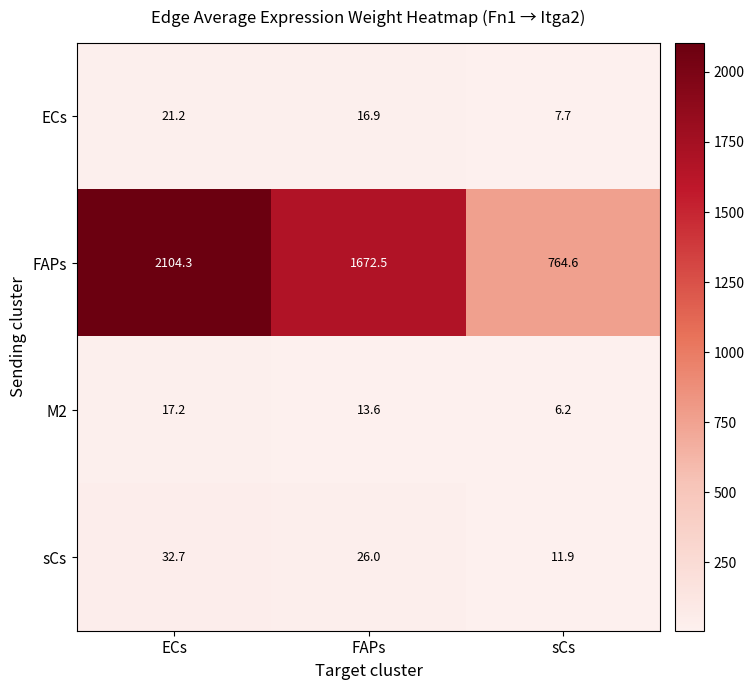

True or false: ECs has a value of 9.8 at ECs.

False